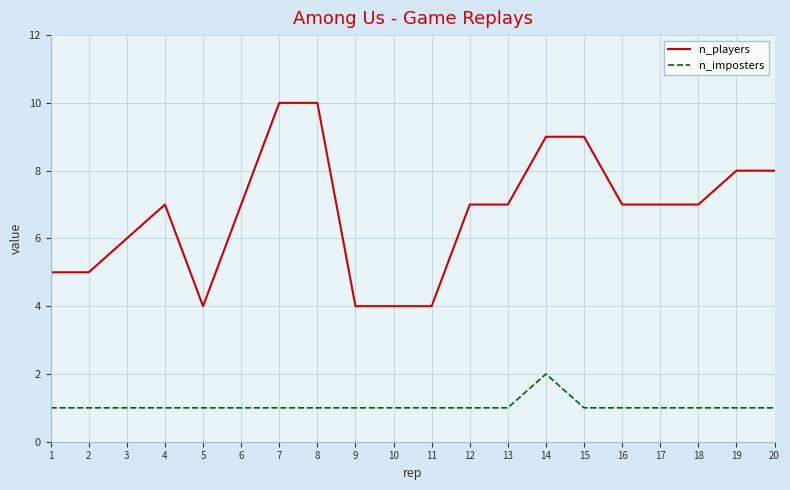

True or false: n_imposters and n_players intersect in this chart.

False